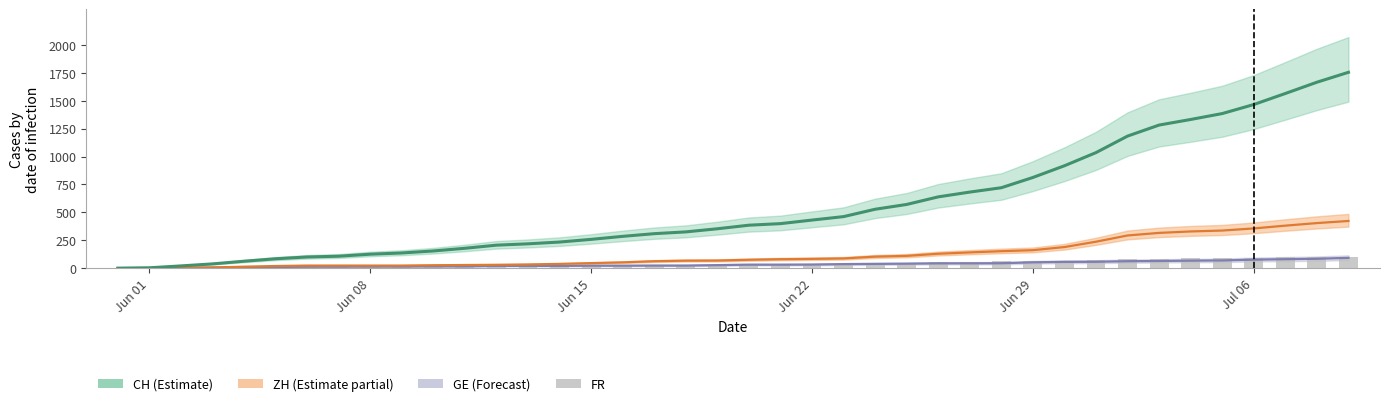

Which label corresponds to the smallest value in the chart?

Jun 01